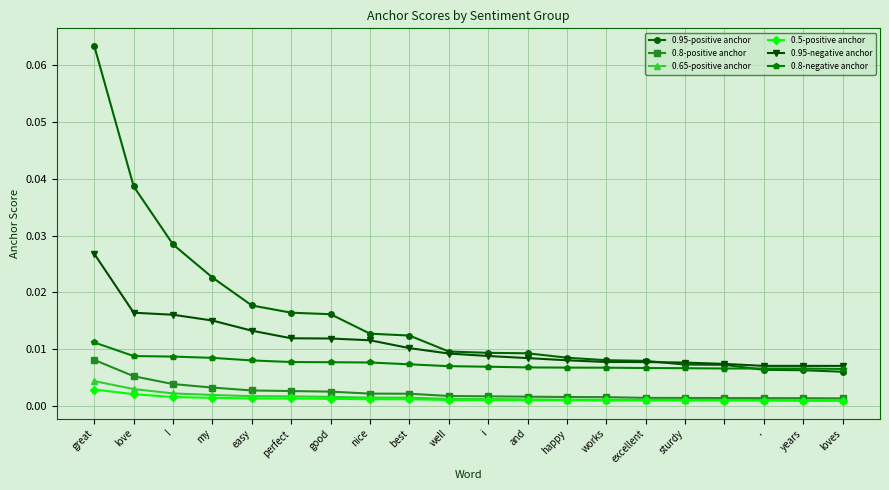

True or false: 0.8-negative anchor and 0.8-positive anchor cross at least once.

False